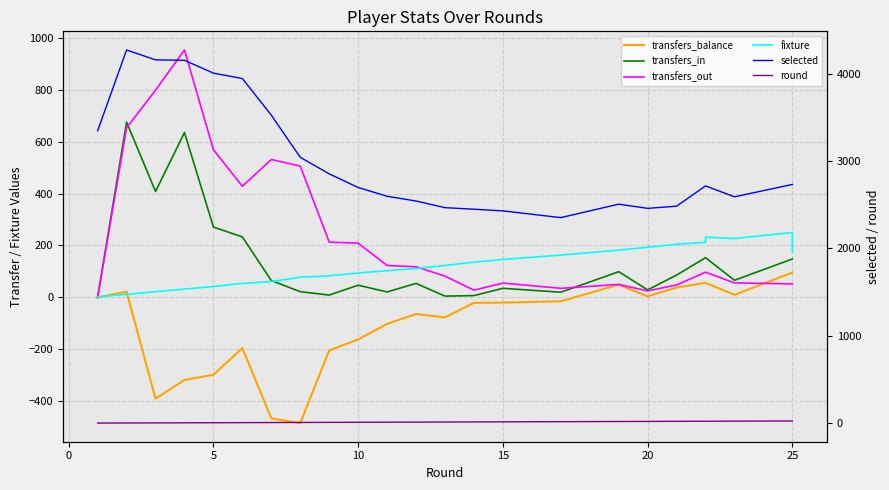

What is the average value of the fixture series?

122